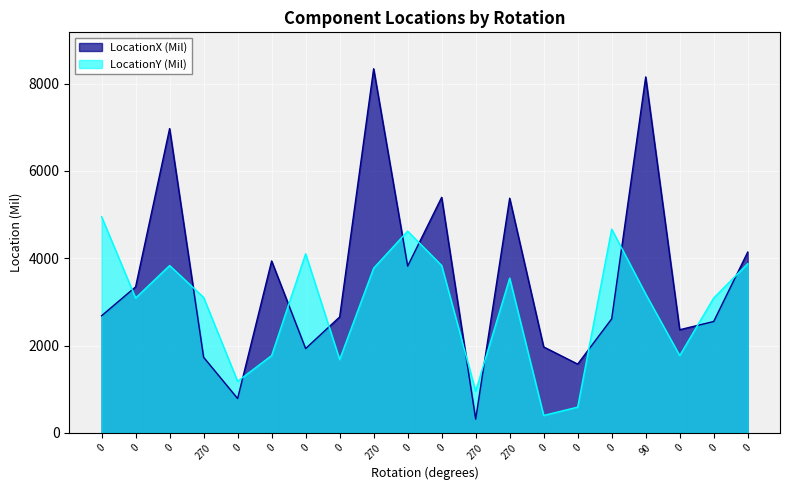

The value of LocationY (Mil) at 0 is 400.0. True or false?

True